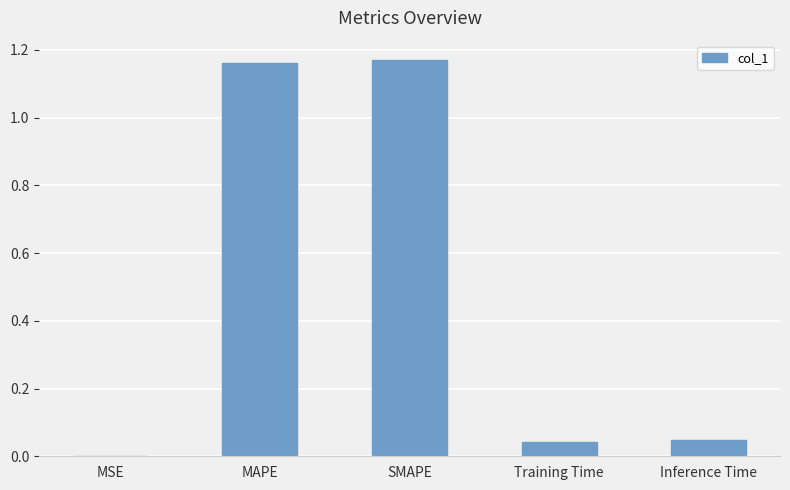

The value at MAPE is 0.3. True or false?

False